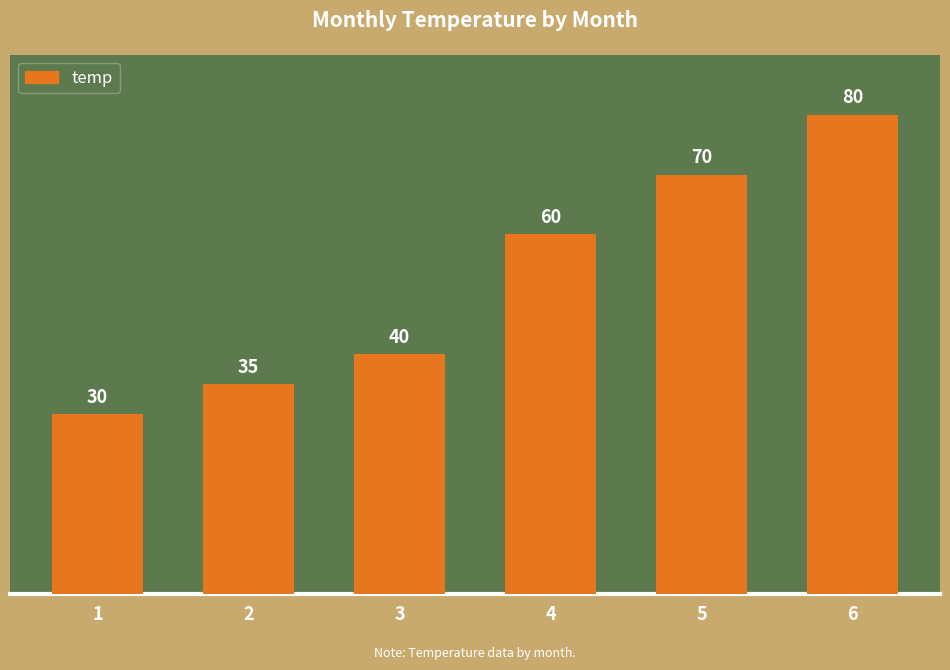

Reading left to right, transcribe all the data shown in this chart.

30	35	40	60	70	80